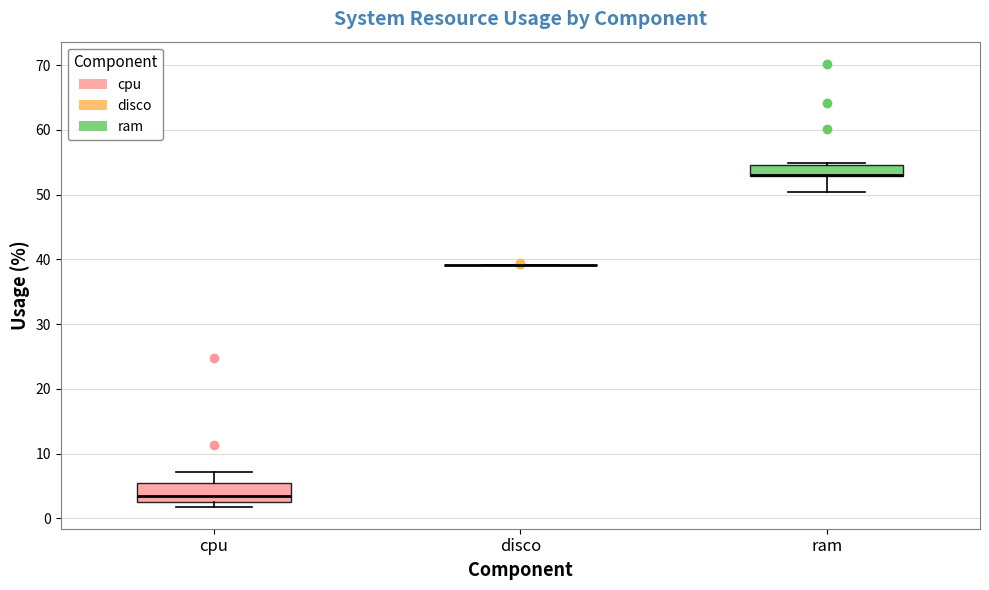

Reading left to right, read every box against the y-axis: the position of its median line, the range the box covers, and the ends of its whiskers. The values are not printed on the chart, so give them approximately, as read against the axis.

cpu: median 4, box 3 to 5, whiskers 2 to 7
disco: box collapsed to a line at 39, whiskers 39 to 39
ram: median 53 (drawn on the box's lower edge), box 53 to 55, whiskers 50 to 55